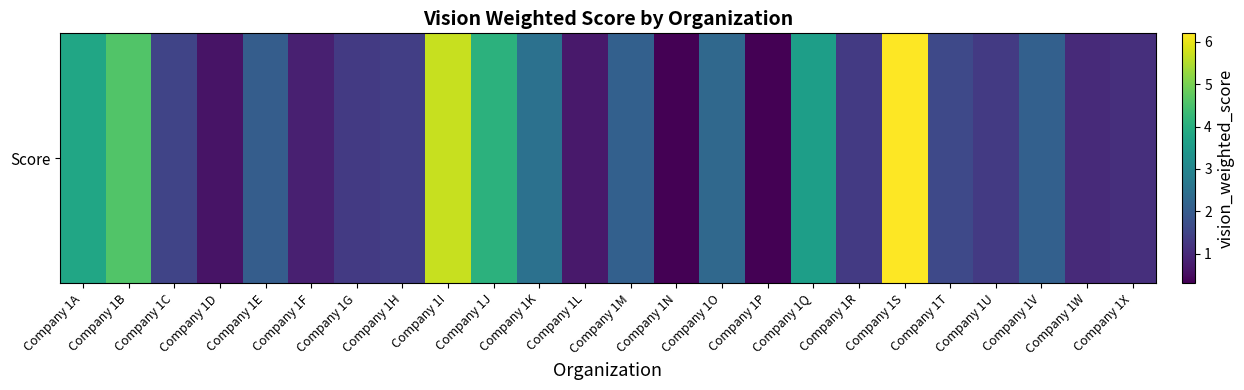

At which category does the chart reach its peak across all series?

Company 1S